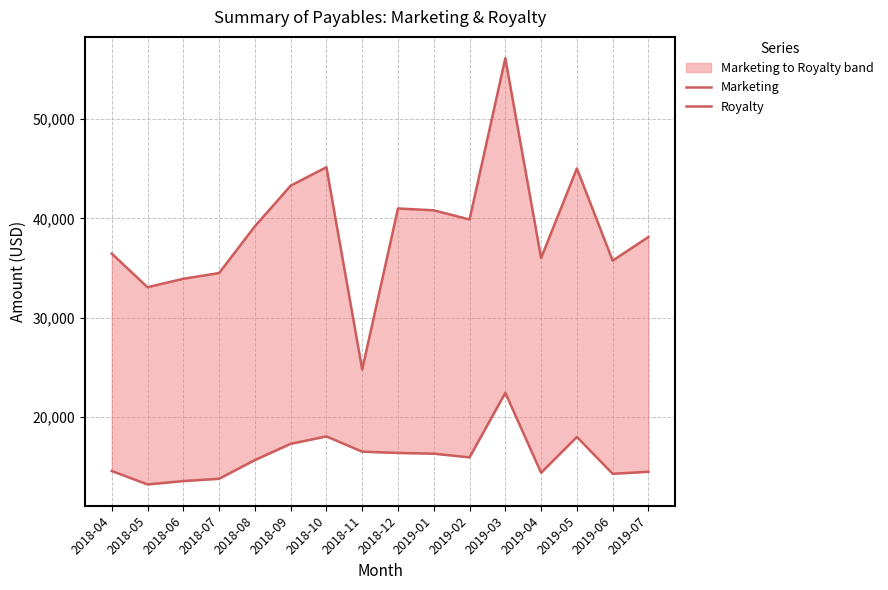

Reading left to right, what are all the values shown in this chart?

Marketing: 2018-04=14580.5	2018-05=13228.8	2018-06=13567.6	2018-07=13797.8	2018-08=15679.9	2018-09=17314.4	2018-10=18058.4	2018-11=16526.5	2018-12=16397.0	2019-01=16322.8	2019-02=15953.2	2019-03=22444.4	2019-04=14404.1	2019-05=18008.9	2019-06=14298.7	2019-07=14502.9
Royalty: 2018-04=36451.4	2018-05=33072.1	2018-06=33919.1	2018-07=34494.4	2018-08=39199.8	2018-09=43286.0	2018-10=45146.0	2018-11=24789.8	2018-12=40992.6	2019-01=40806.9	2019-02=39882.9	2019-03=56111.0	2019-04=36010.3	2019-05=45022.3	2019-06=35746.8	2019-07=38126.3